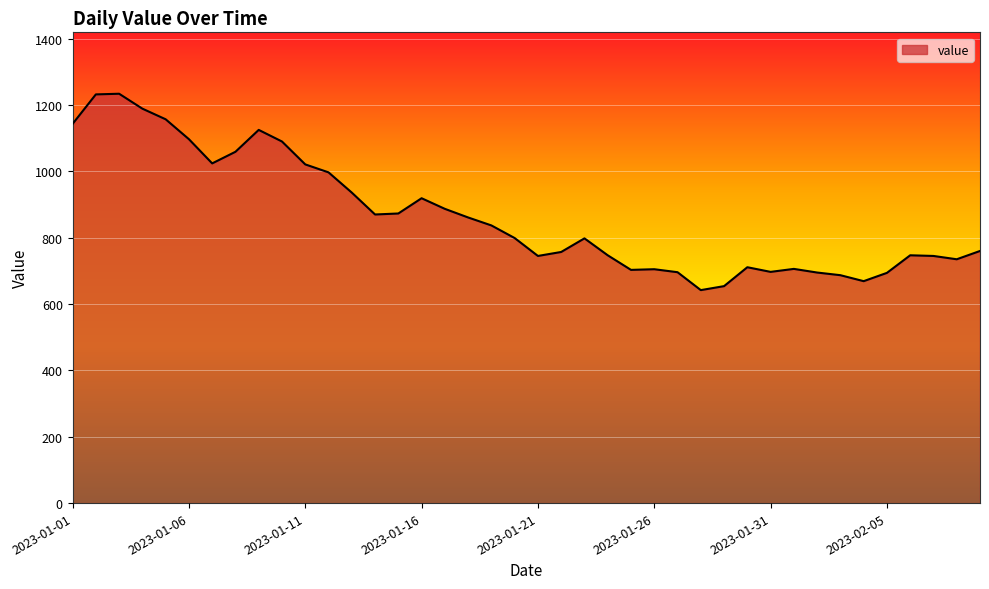

What is the minimum value shown in the chart?

642